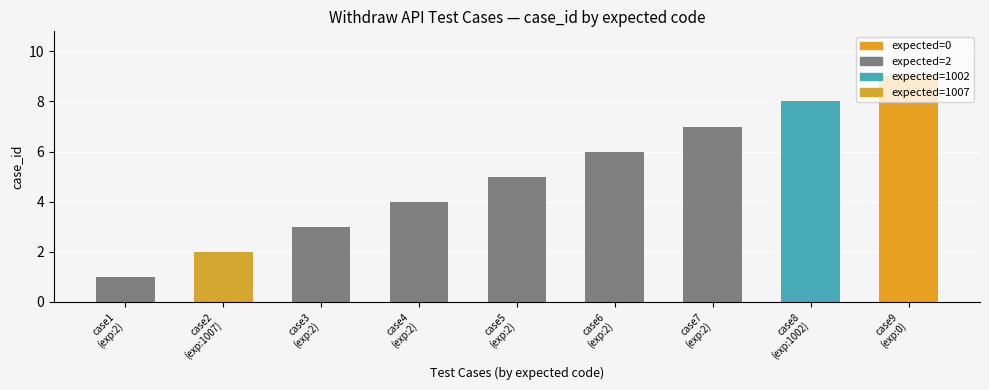

Rank the categories by value from lowest to highest.

case1
(exp:2), case2
(exp:1007), case3
(exp:2), case4
(exp:2), case5
(exp:2), case6
(exp:2), case7
(exp:2), case8
(exp:1002), case9
(exp:0)